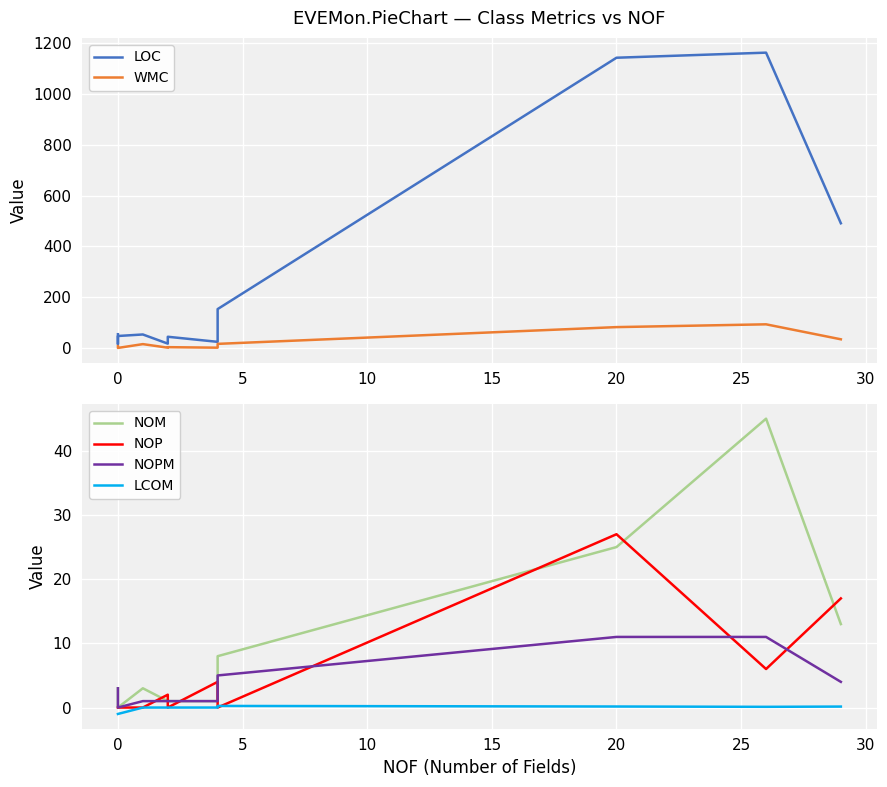

True or false: NOPM has more than 2 interior local peaks.

False